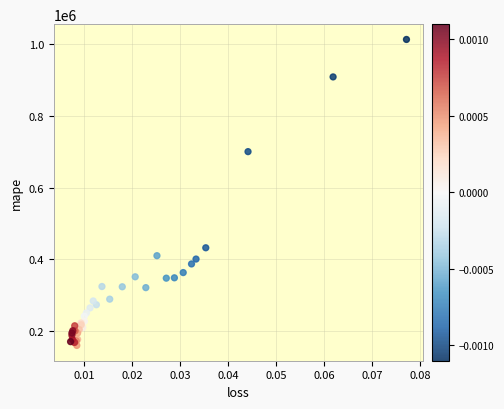

What Y value in the scatter plot is closest to 586812?

700646.0